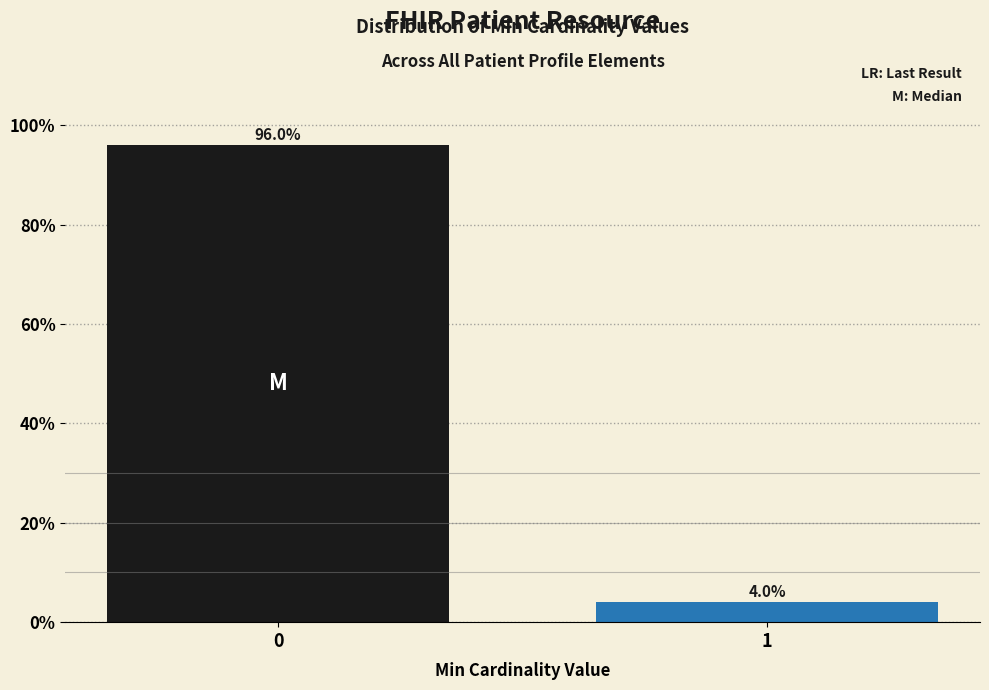

Reading left to right, extract all data points from this chart.

0=96	1=4